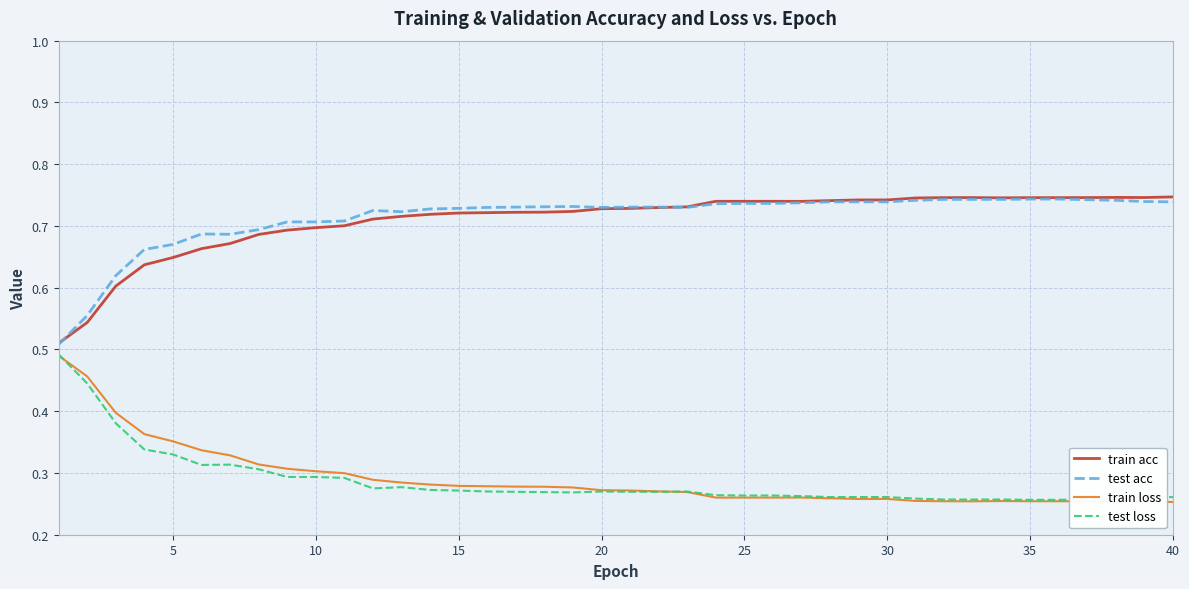

True or false: test loss and test acc intersect in this chart.

False